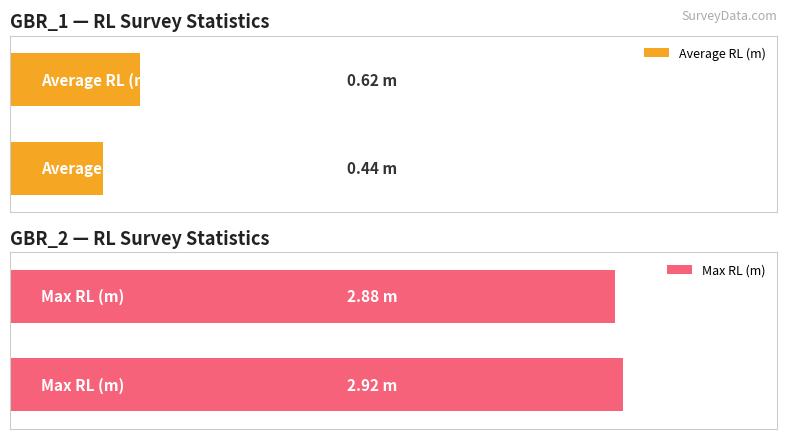

Is it true that Average RL (m) equals 1.0 at 1?

False